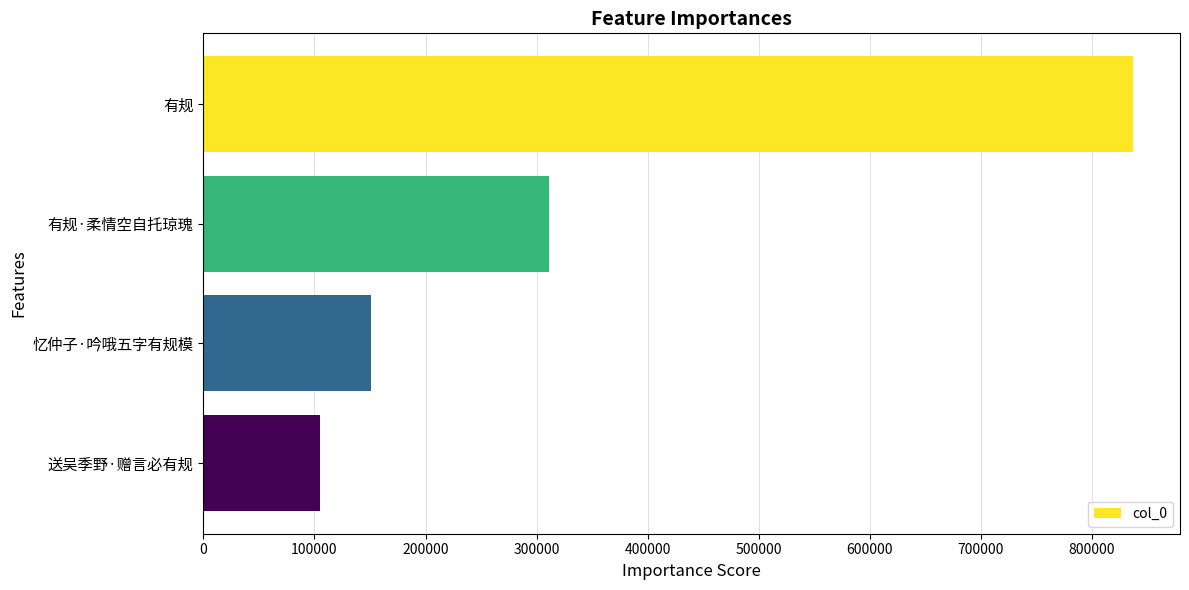

What is the greatest value displayed?

837379